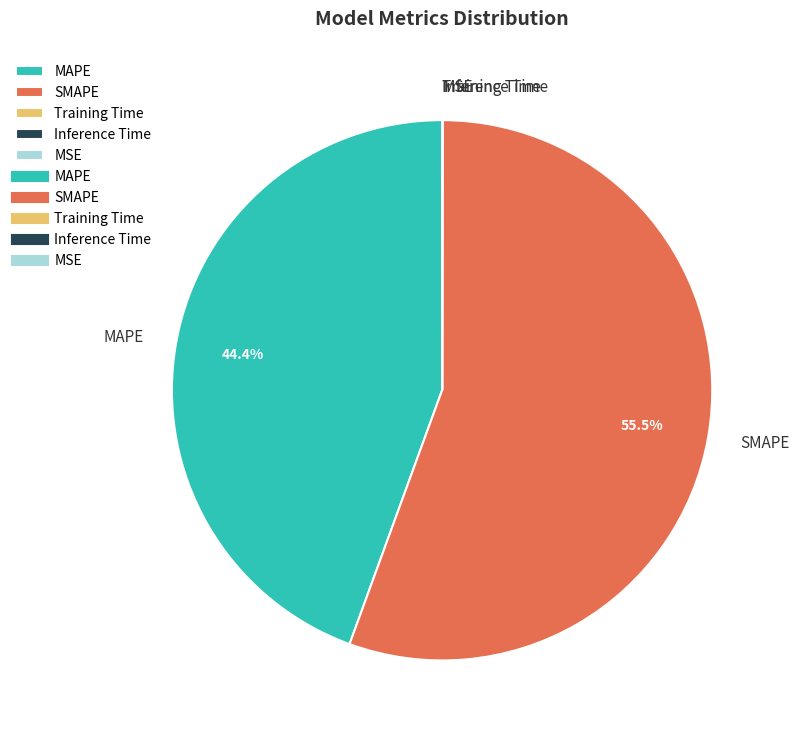

What portion of the pie excludes MAPE?

55.6%